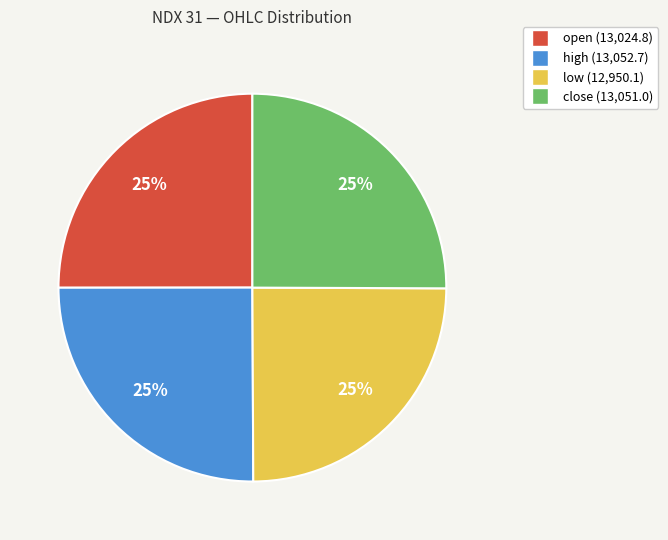

To the nearest percent, what is the average slice percentage?

25%